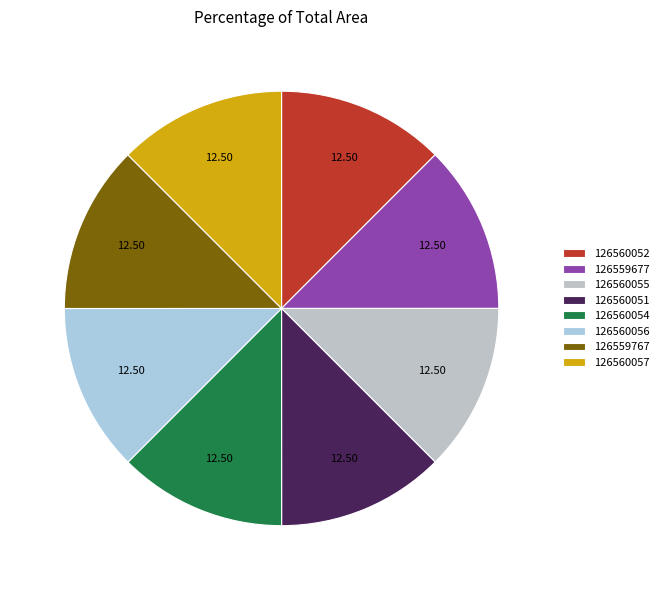

The 126559677 slice represents 12% of the pie. True or false?

True